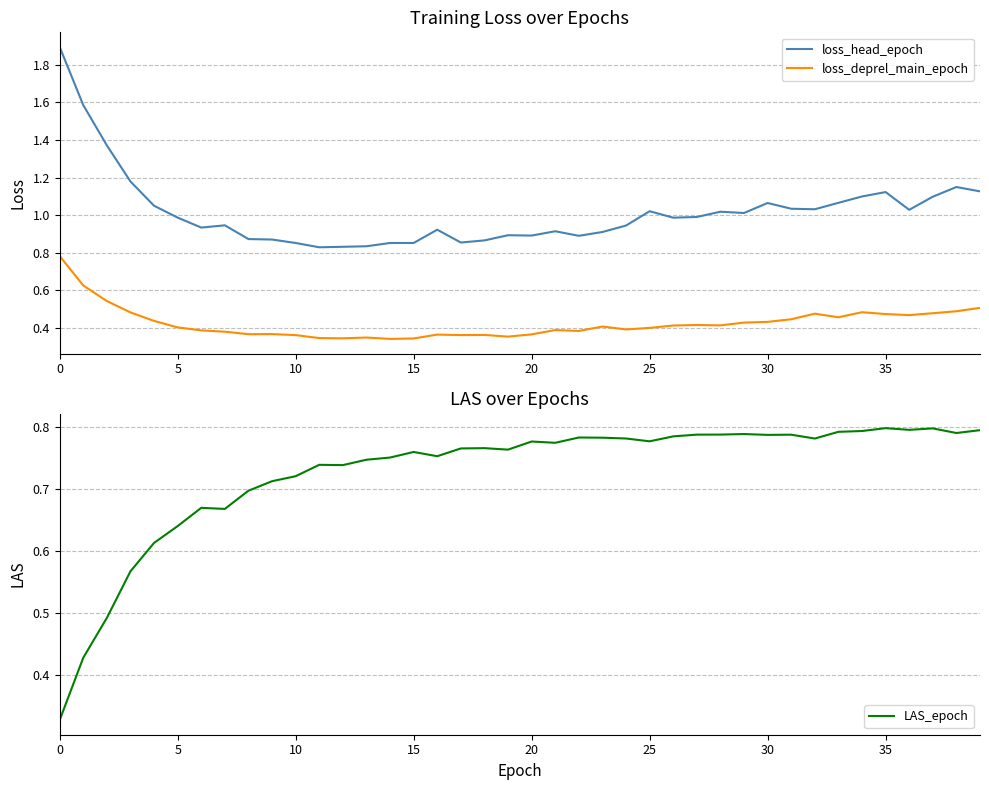

The value of LAS_epoch at 0 is 0.1. True or false?

False